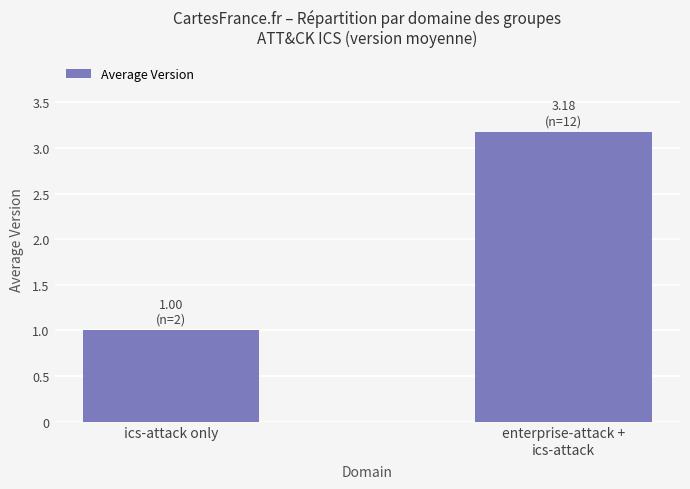

Which label corresponds to the largest value in the chart?

enterprise-attack +
ics-attack